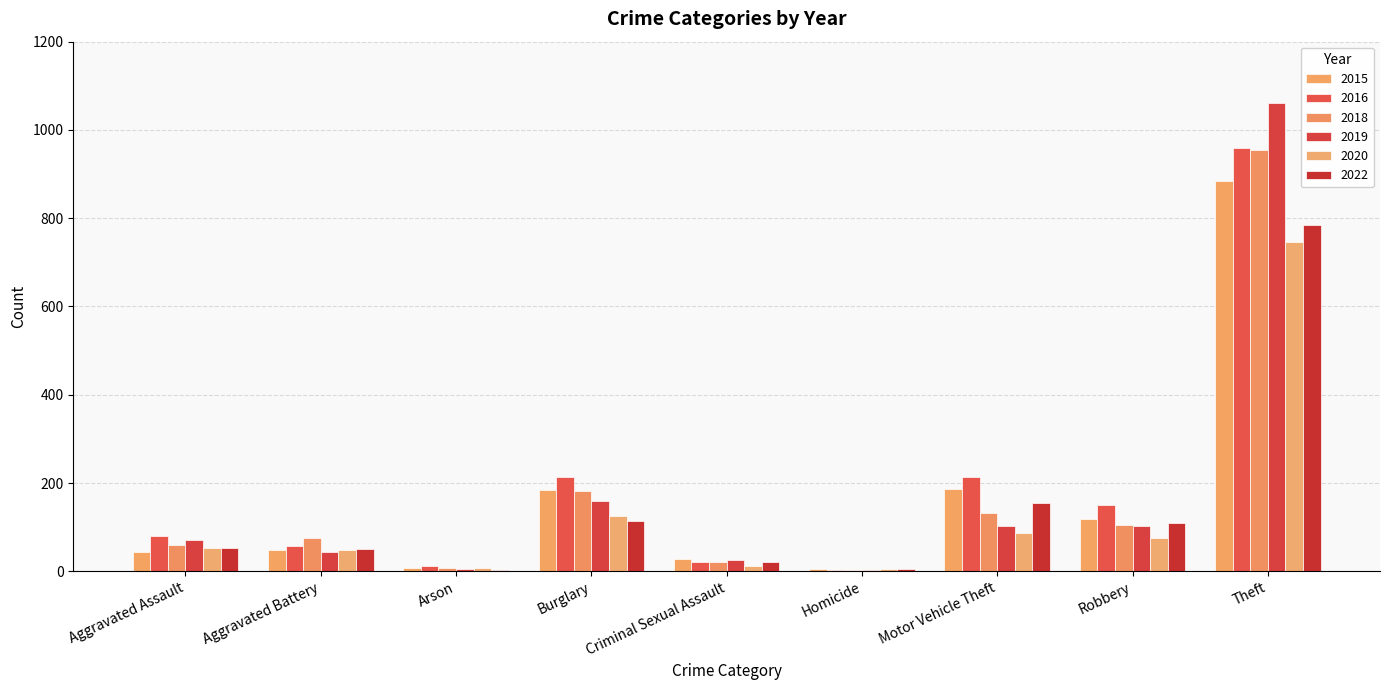

What is the label of the 2nd bar from the right?

Robbery